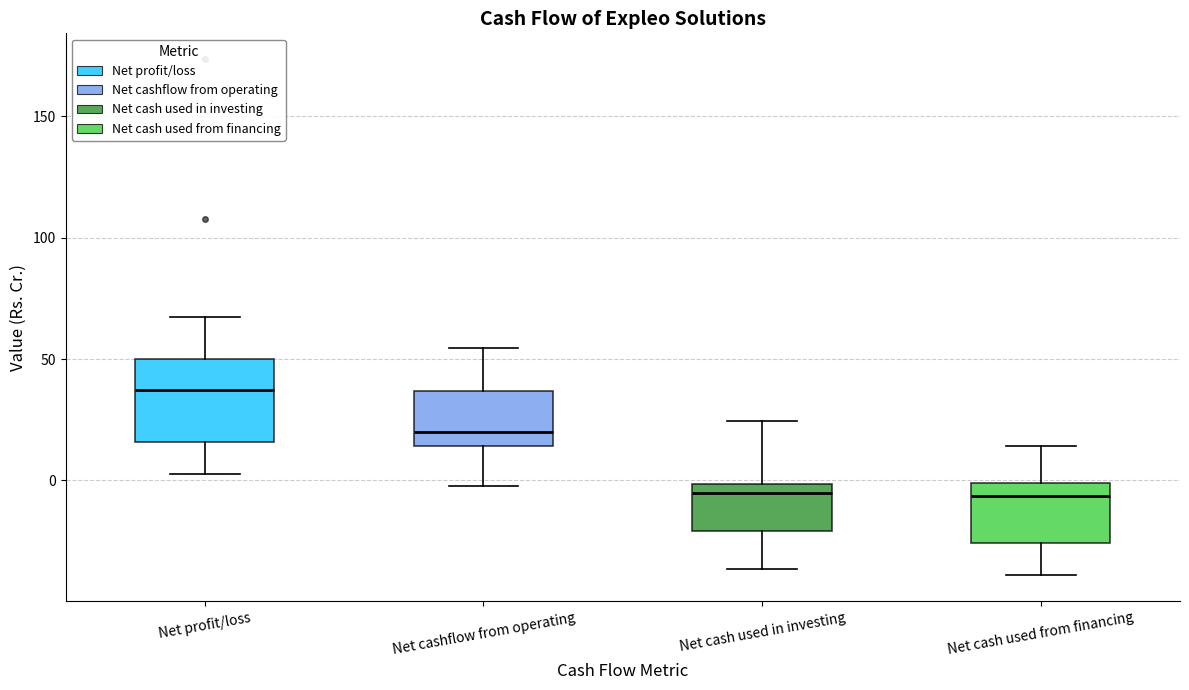

Comparing the boxes themselves (not the whiskers), which one is the tallest?

Net profit/loss